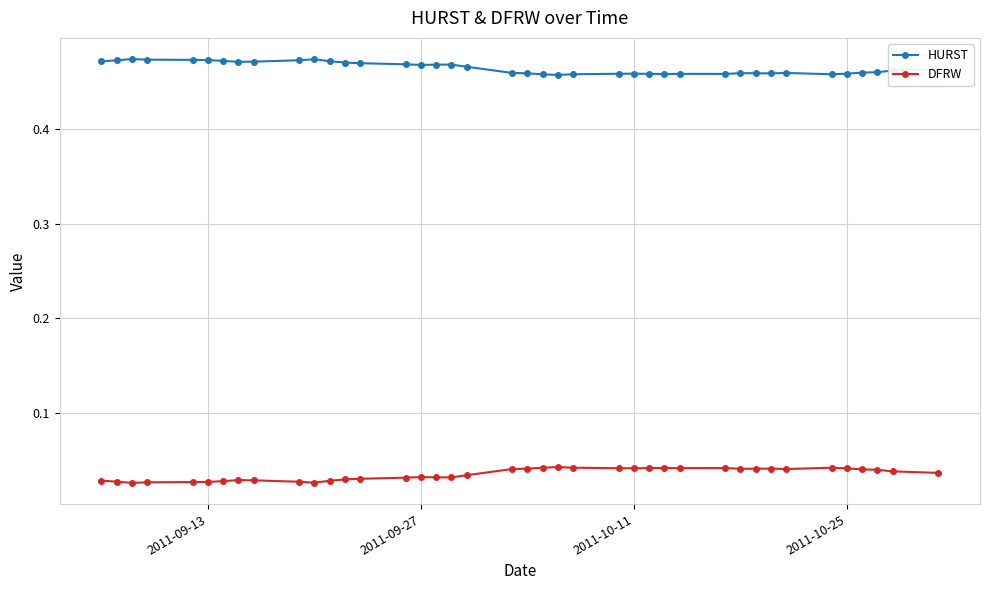

Rank the series by their maximum value, from highest to lowest.

HURST, DFRW